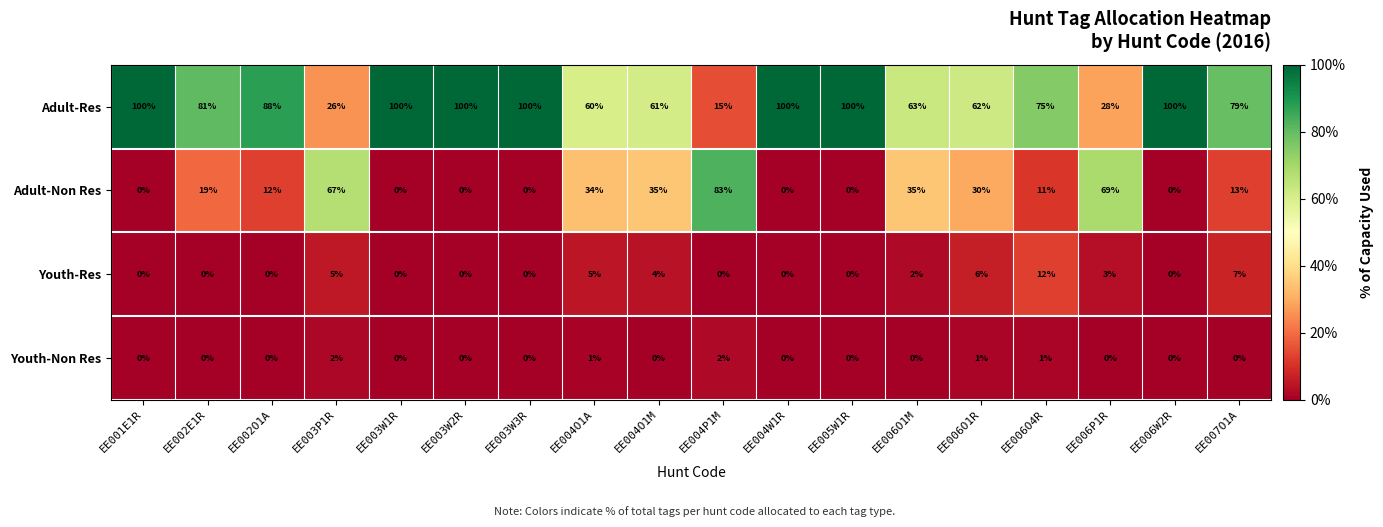

What is the approximate value of Adult-Non Res at EE006O4R, to the nearest 10?

10